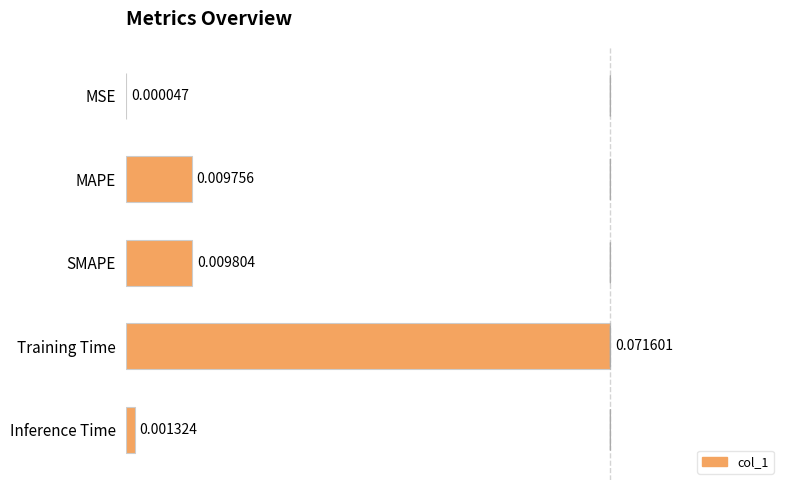

Count the number of data series in this chart.

1